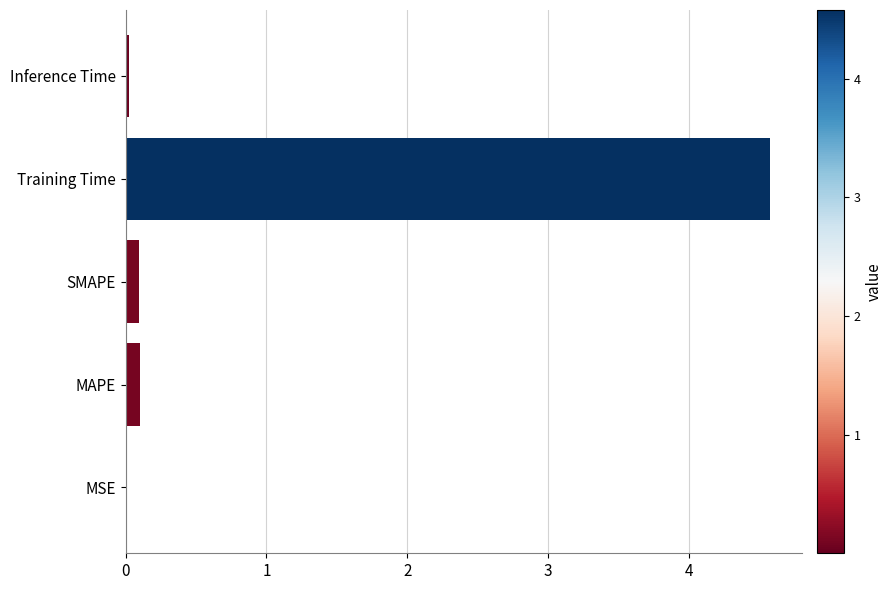

True or false: the data shows 0.0 at MSE.

True